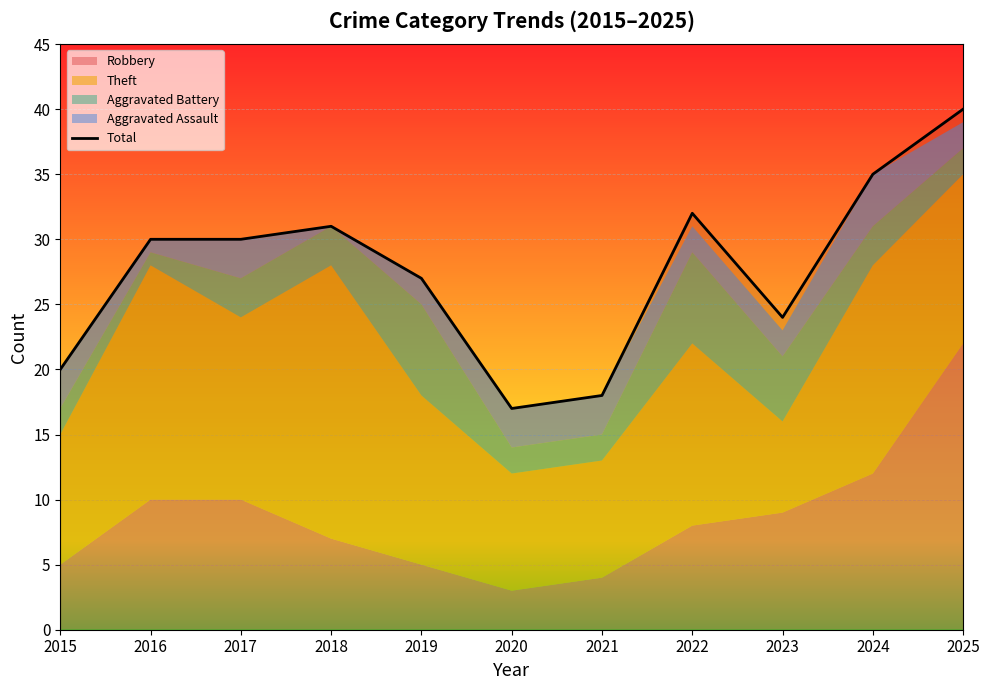

What is the average value?

28